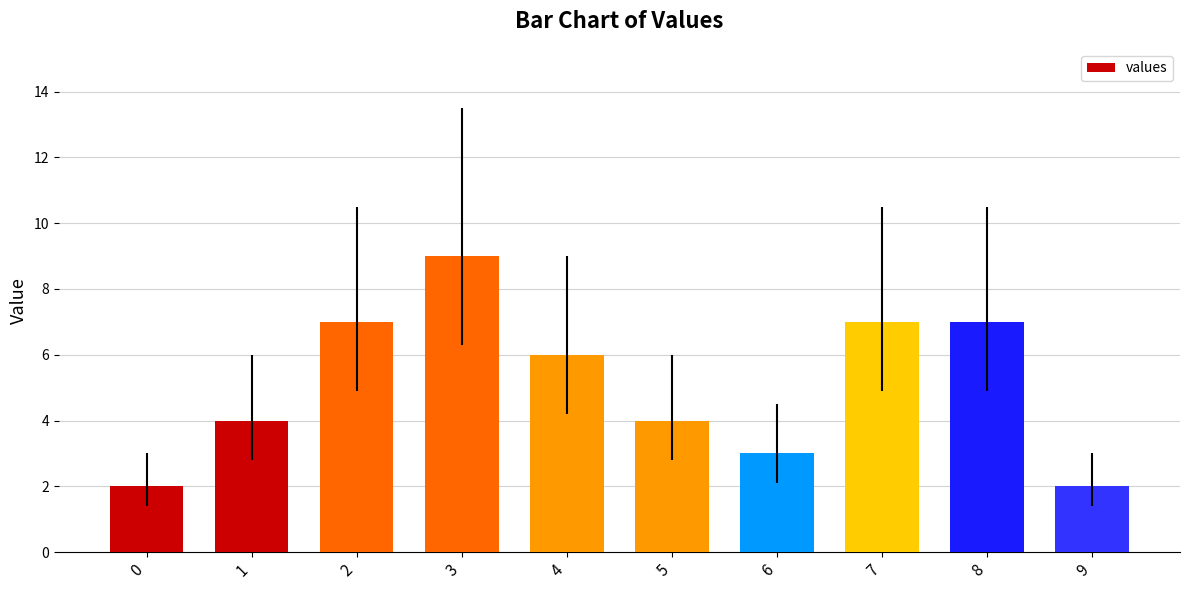

True or false: the data shows 1 at 9.

False